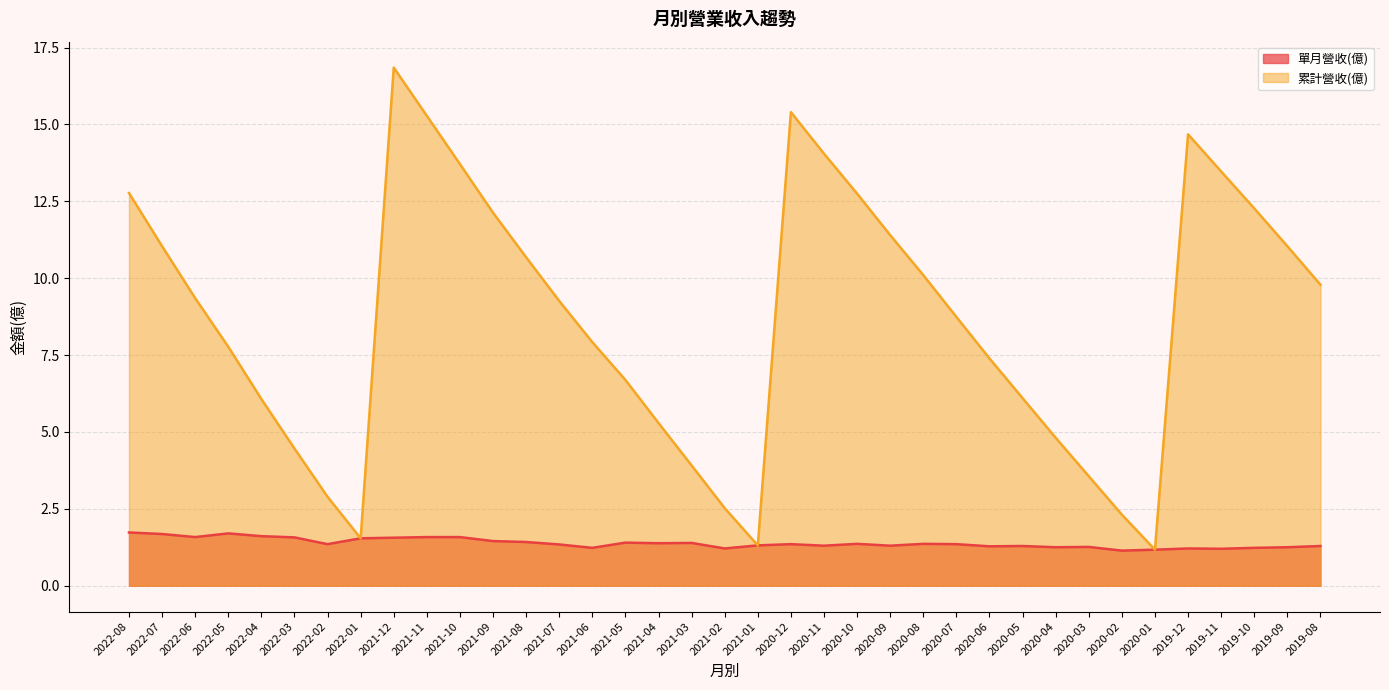

True or false: 累計營收(億) and 單月營收(億) intersect in this chart.

False